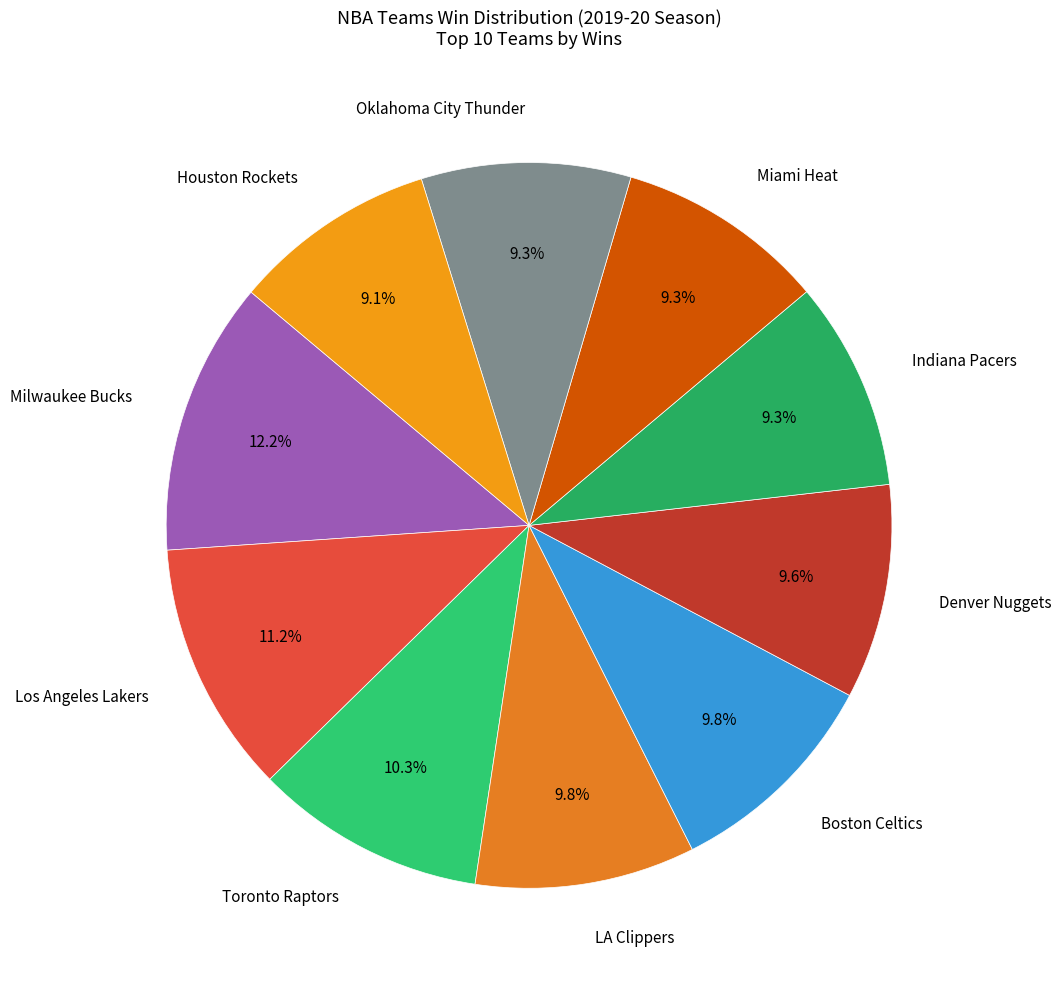

Approximately how many times larger is the value at Milwaukee Bucks compared to Oklahoma City Thunder?

1.3